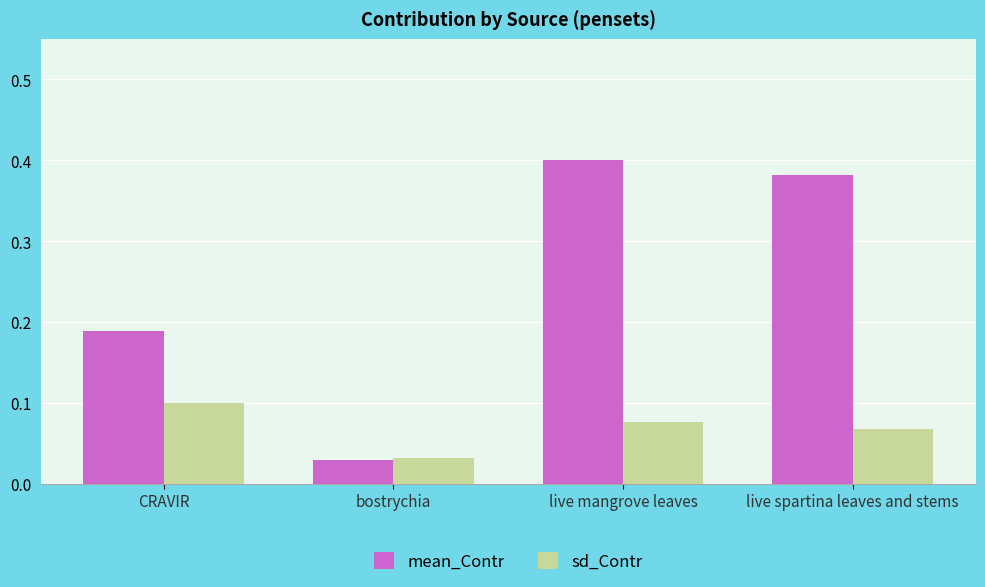

The sd_Contr series shows 0.2 at CRAVIR. True or false?

False